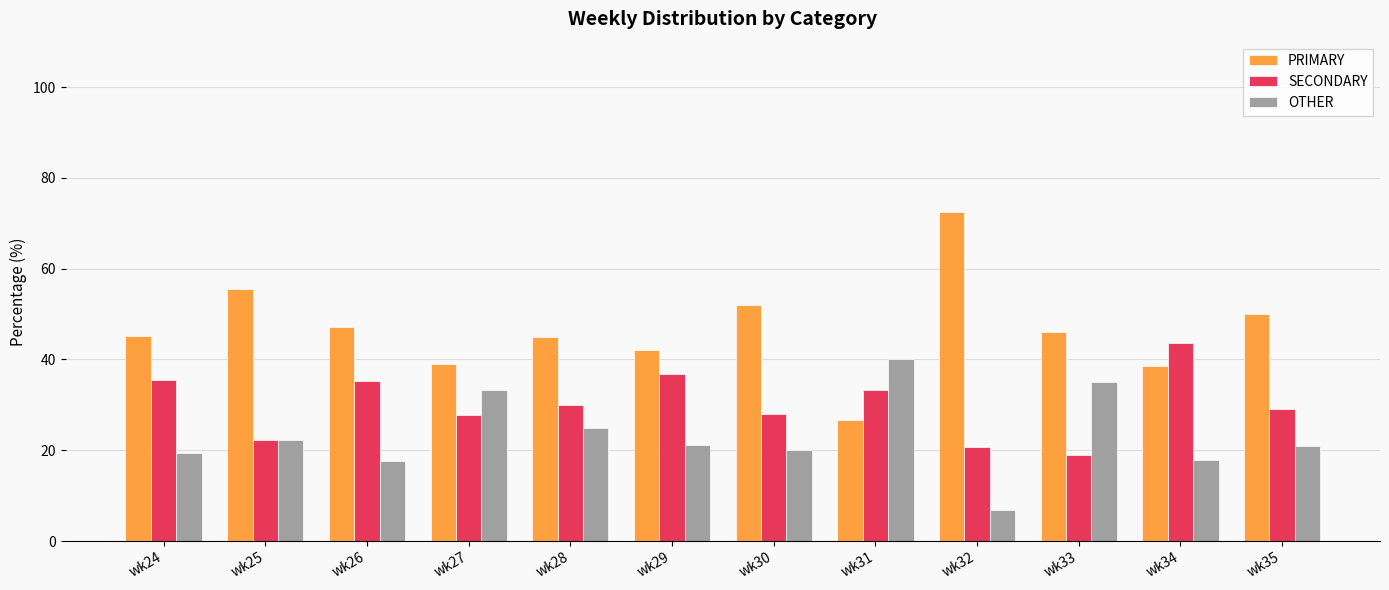

Which series has the largest total across all categories?

PRIMARY